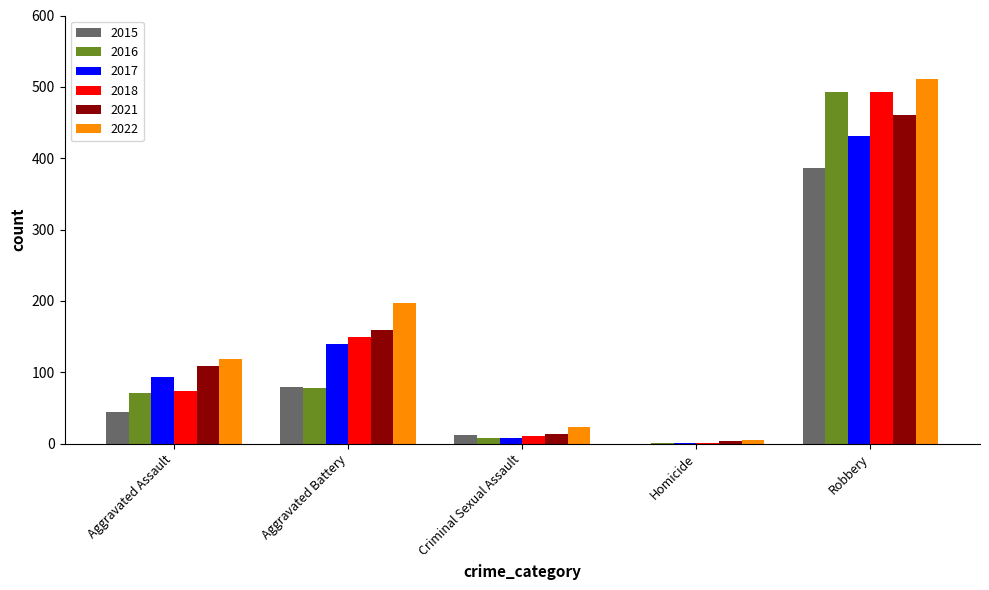

What is the maximum value shown in the chart?

511